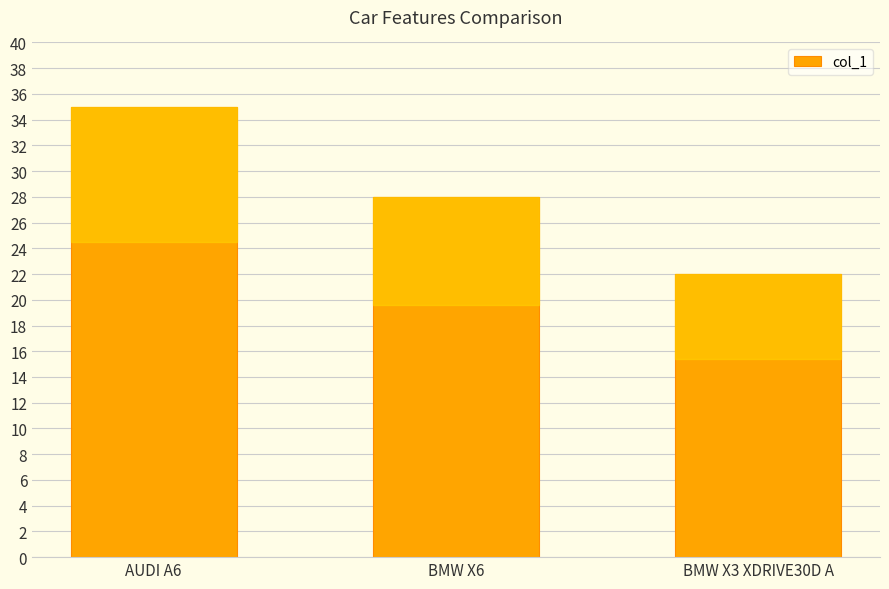

Reading right to left, extract all data points from this chart.

BMW X3 XDRIVE30D A=22	BMW X6=28	AUDI A6=35